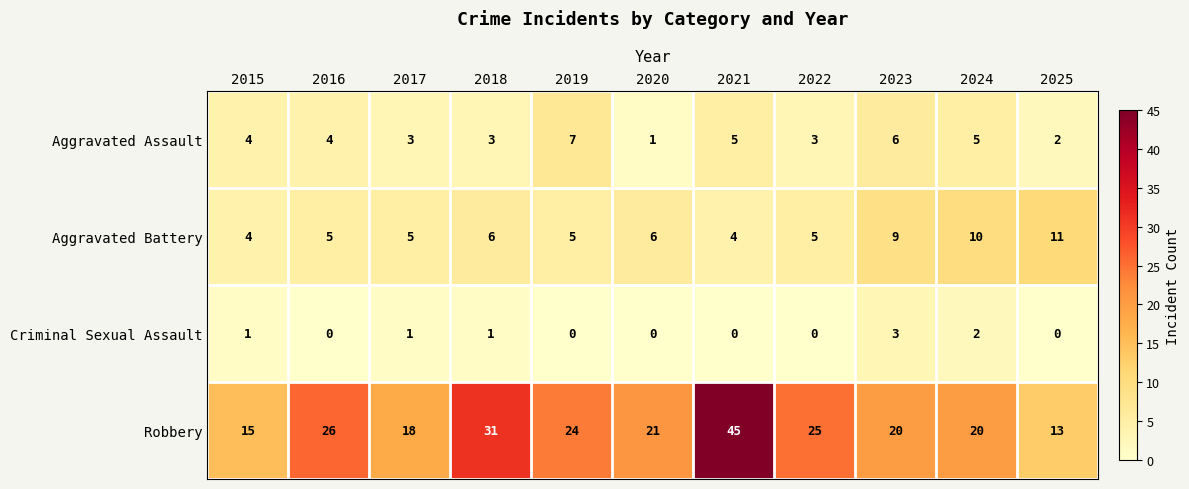

Rank the series at 2023 from highest to lowest value.

Robbery, Aggravated Battery, Aggravated Assault, Criminal Sexual Assault